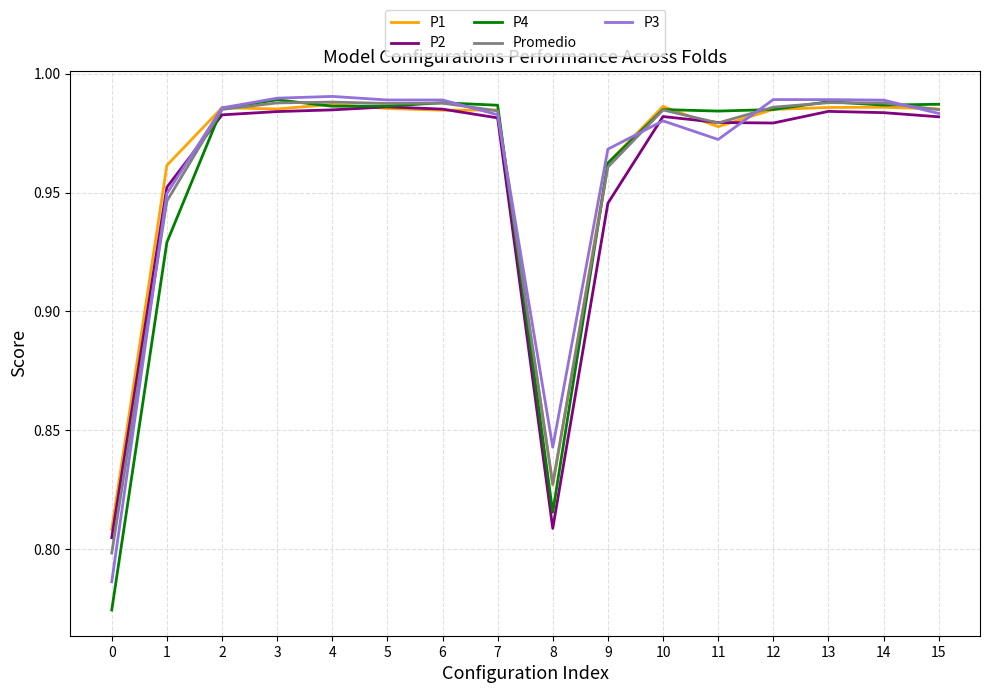

How many categories are shown in the chart?

16